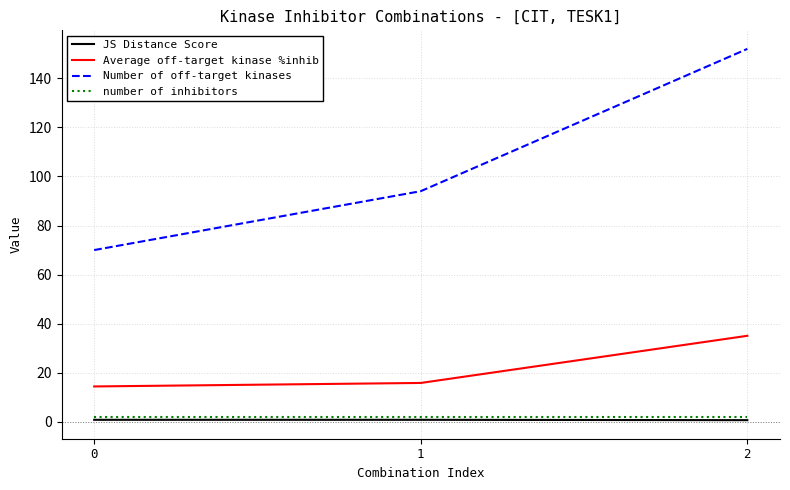

Rank the categories by Number of off-target kinases value from lowest to highest.

0, 1, 2